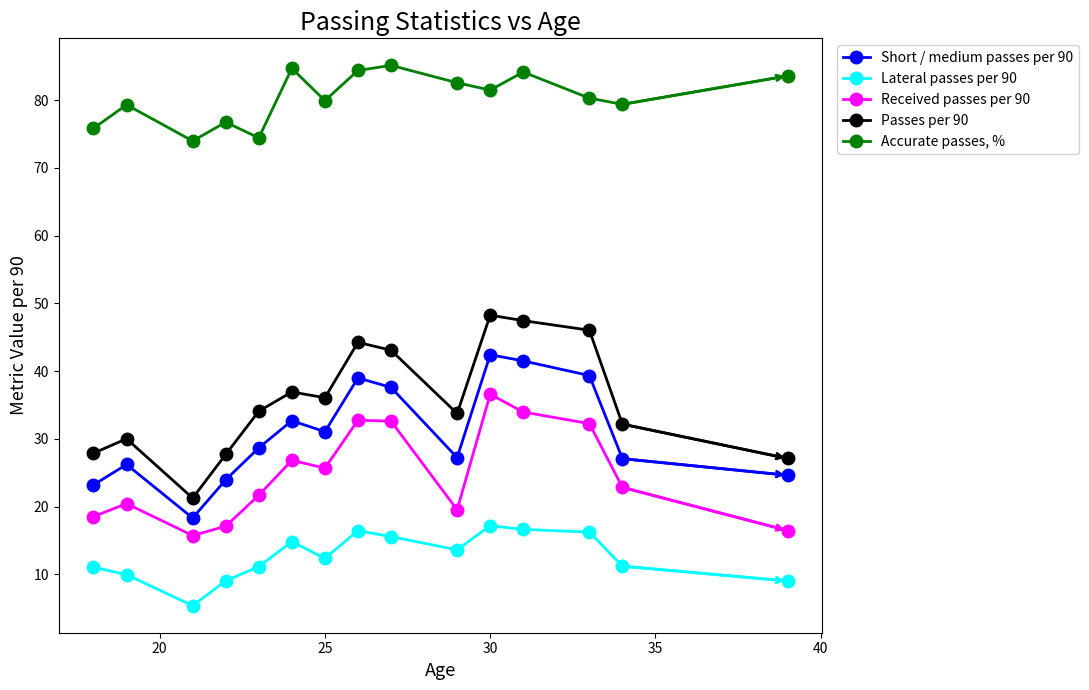

What is the average value of the Accurate passes, % series?

80.4